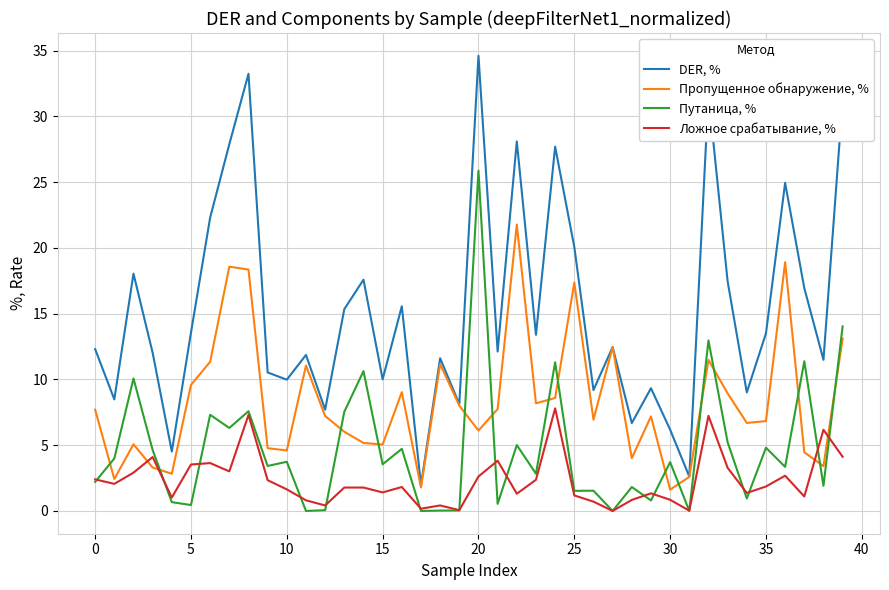

How many categories are shown in the chart?

40